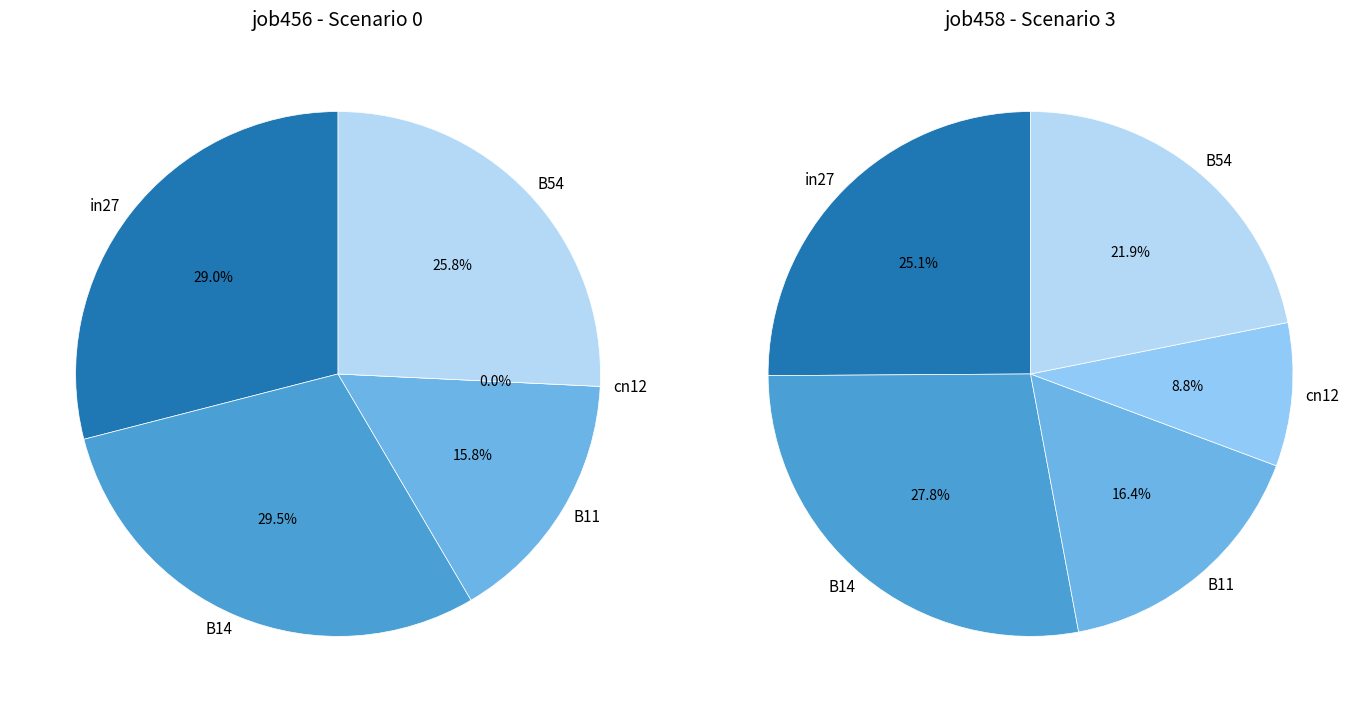

Is cn12 the majority of the pie?

No